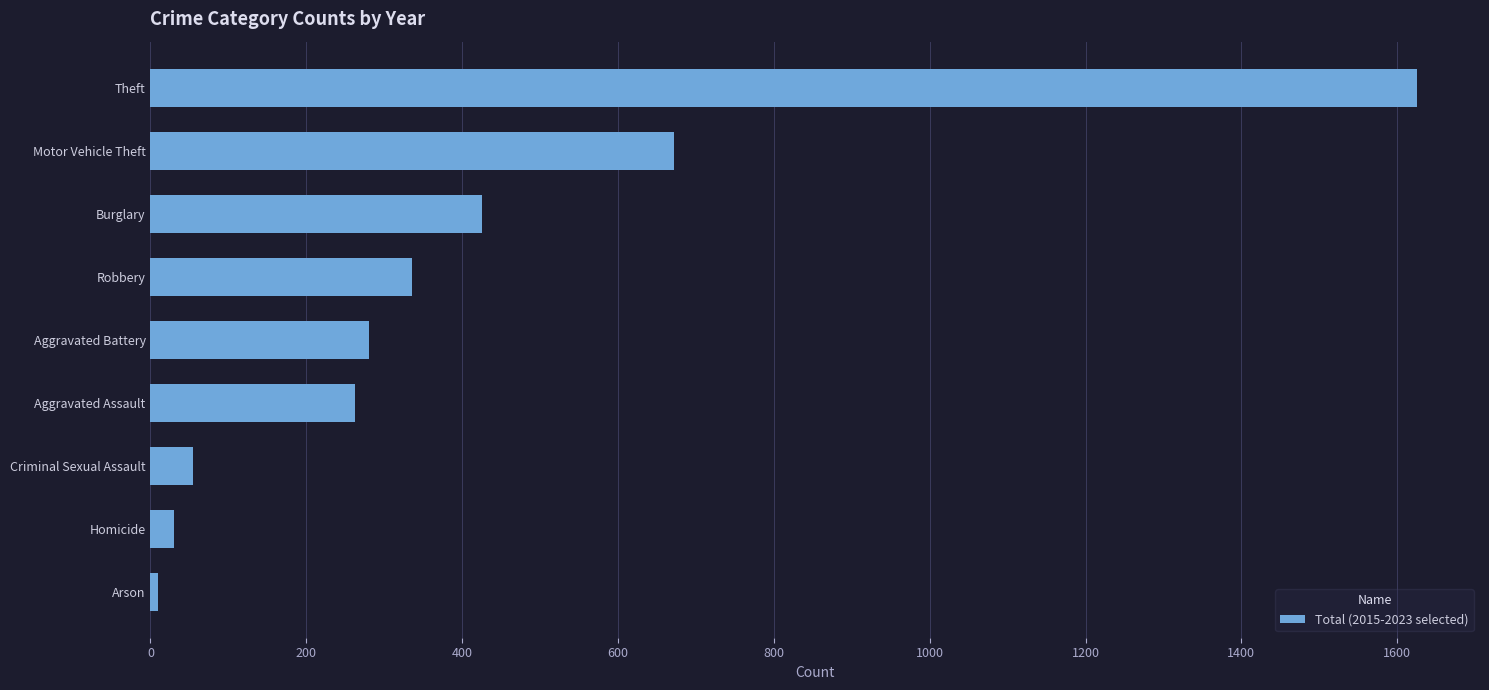

List the labels in order of value, largest first.

Theft, Motor Vehicle Theft, Burglary, Robbery, Aggravated Battery, Aggravated Assault, Criminal Sexual Assault, Homicide, Arson